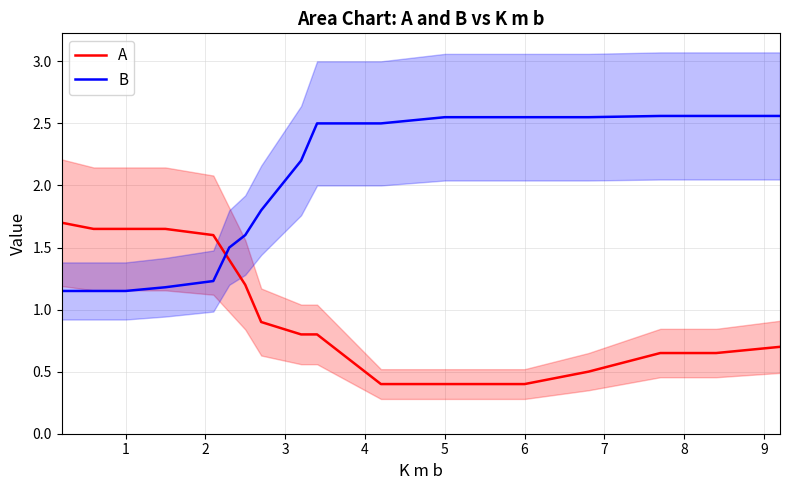

What is the average value of the B series?

2.0